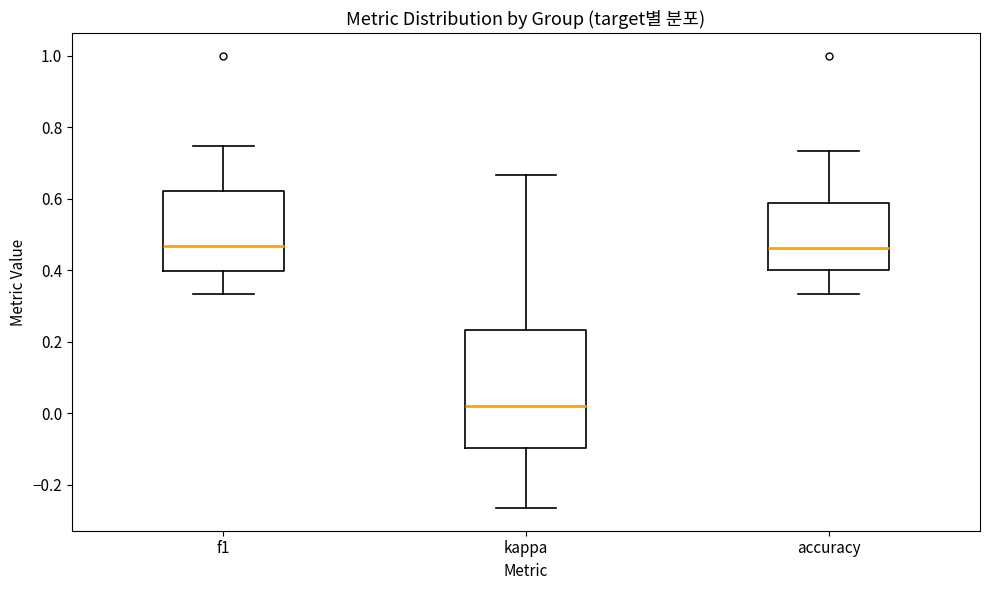

Reading left to right, transcribe this box plot: for each box, give where its median line is, the range the box spans, and where its two whiskers end, as read against the y-axis. The values are not printed on the chart, so give them approximately, as read against the axis.

f1: median 0.46, box 0.40 to 0.62, whiskers 0.34 to 0.74
kappa: median 0.02, box -0.10 to 0.24, whiskers -0.26 to 0.66
accuracy: median 0.46, box 0.40 to 0.58, whiskers 0.34 to 0.74